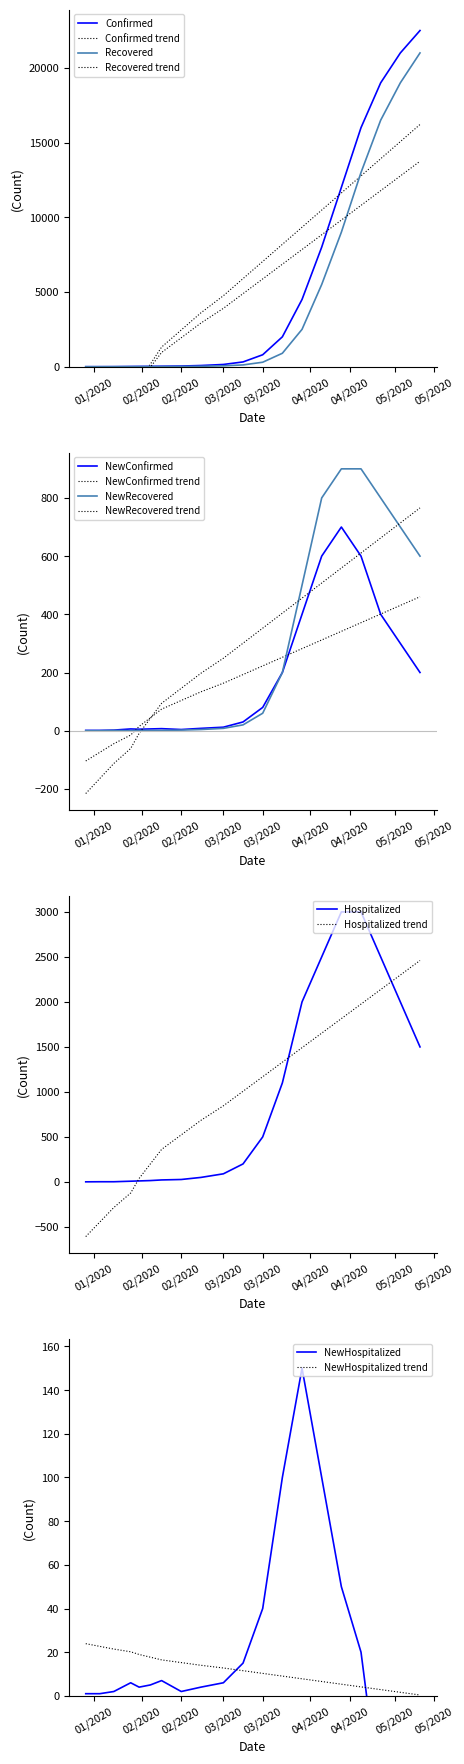

Rank the series by their maximum value, from lowest to highest.

NewHospitalized, NewConfirmed, NewRecovered, Hospitalized, Recovered, Confirmed